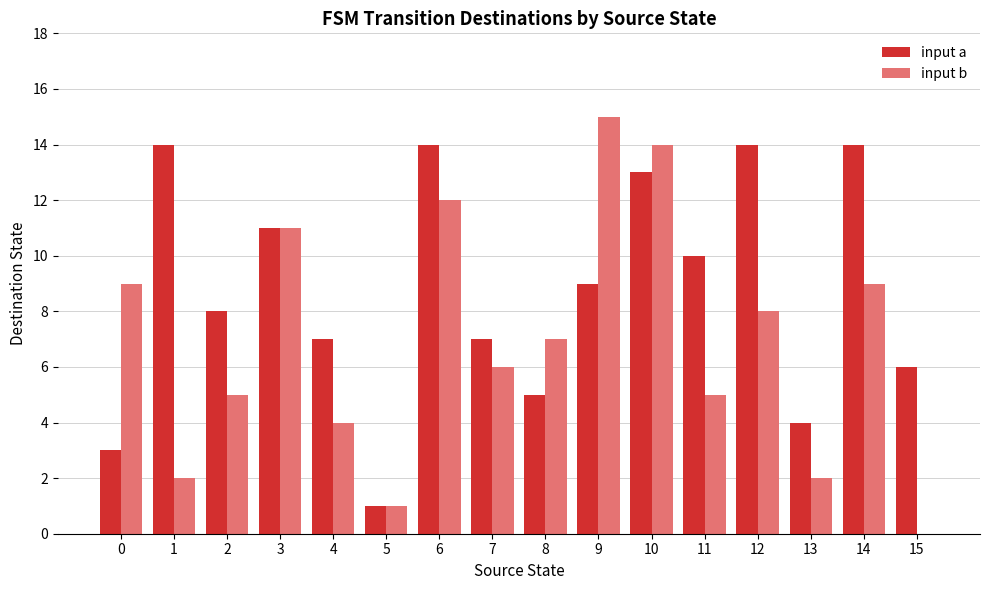

Reading right to left, what are all the values shown in this chart?

input a: 15=6	14=14	13=4	12=14	11=10	10=13	9=9	8=5	7=7	6=14	5=1	4=7	3=11	2=8	1=14	0=3
input b: 15=0	14=9	13=2	12=8	11=5	10=14	9=15	8=7	7=6	6=12	5=1	4=4	3=11	2=5	1=2	0=9